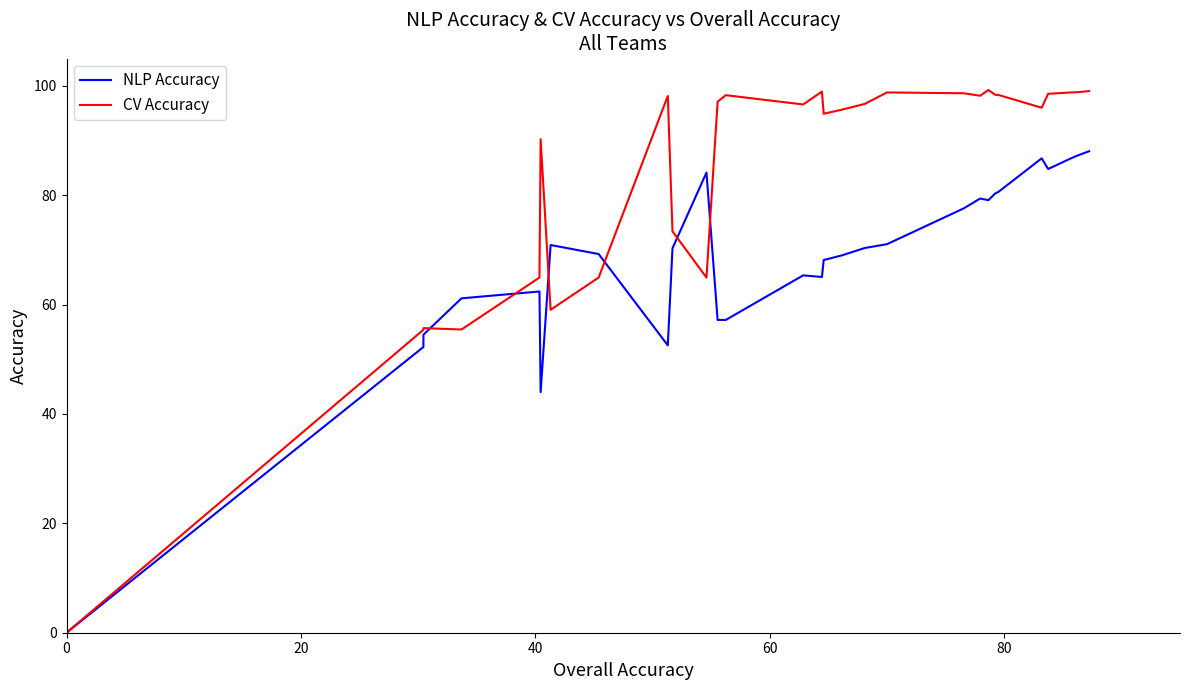

List the series in order of their peak value, highest first.

CV Accuracy, NLP Accuracy